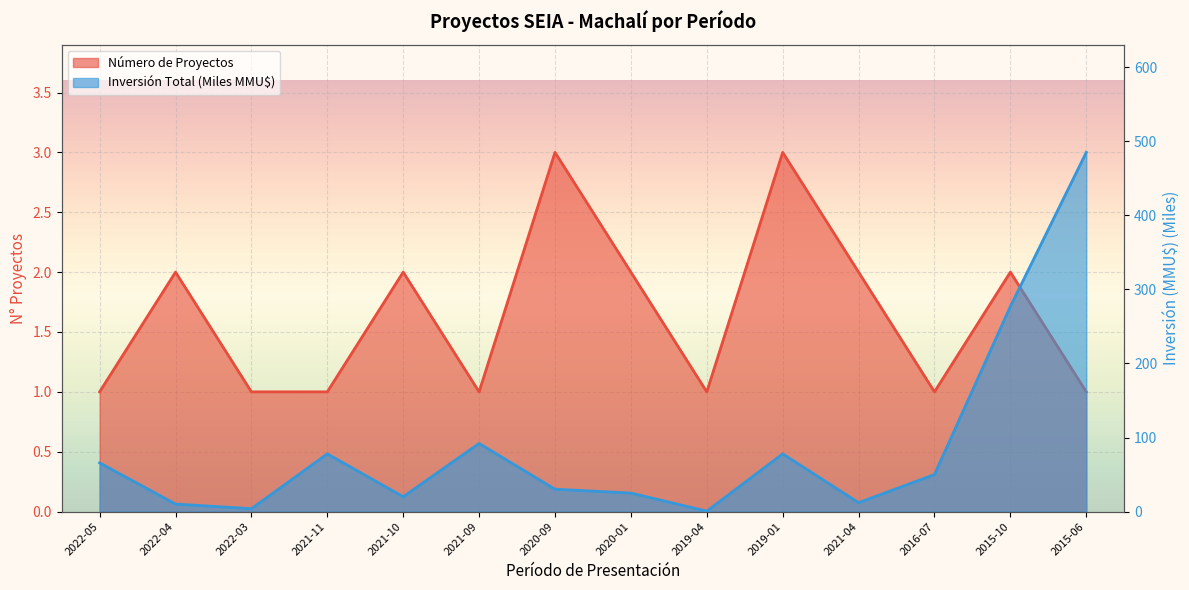

Which series ends up on top after the final intersection of Inversión Total (MMU$) and Número de Proyectos?

Inversión Total (MMU$)